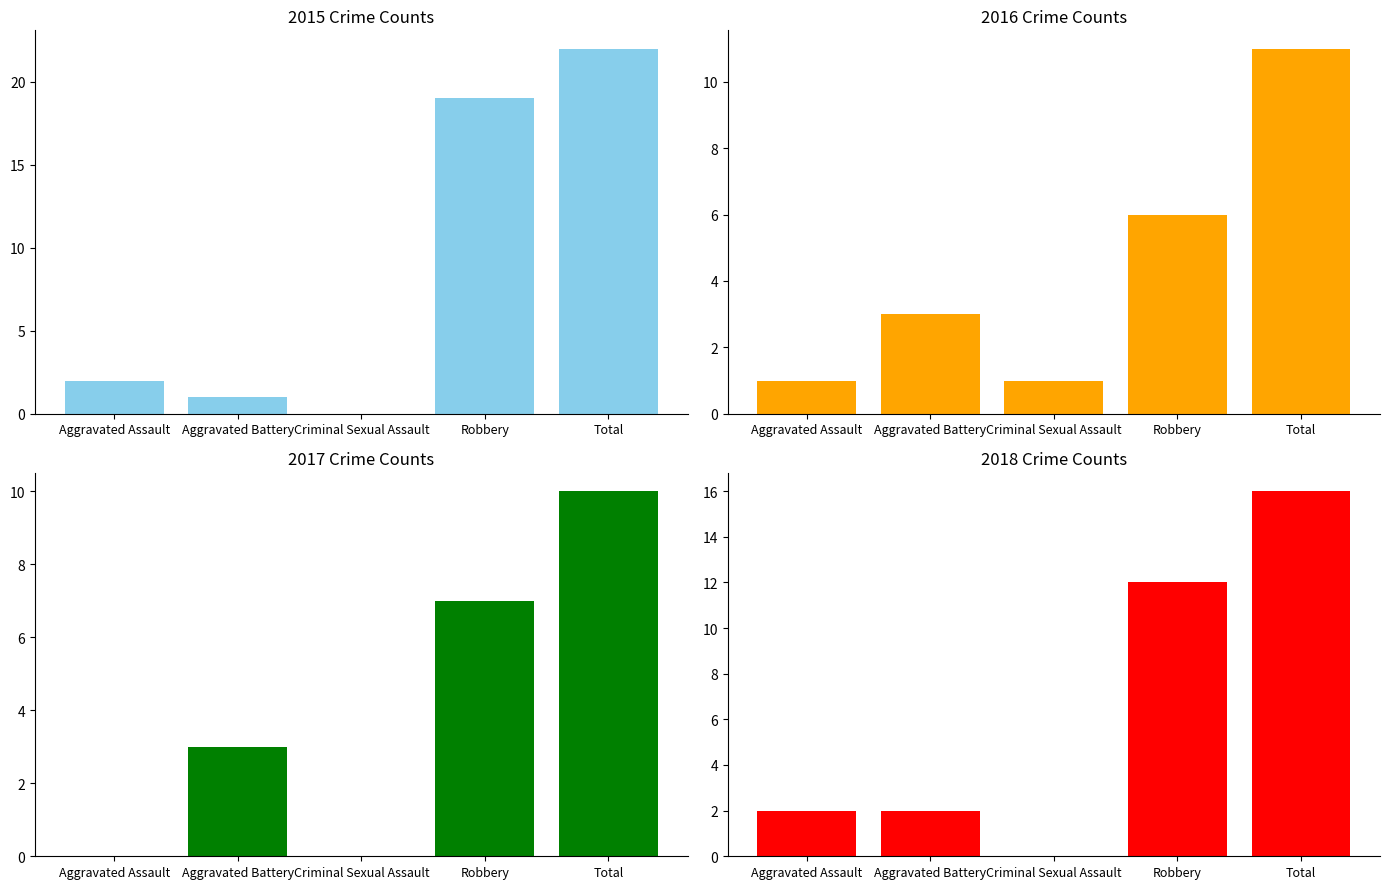

Between Robbery and Aggravated Battery, which is larger?

Robbery